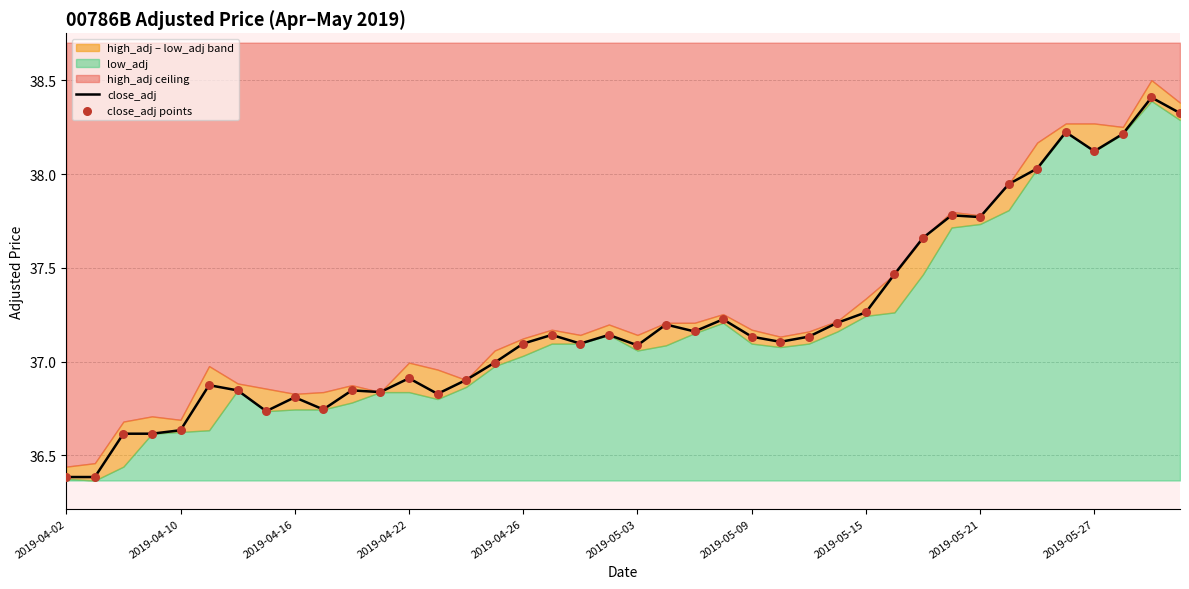

What is the maximum value for close_adj?

38.4